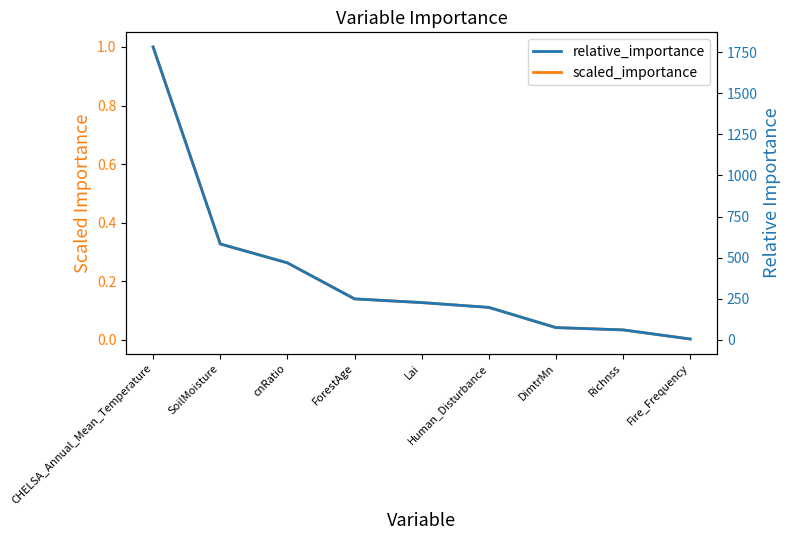

List the series in order of their peak value, lowest first.

scaled_importance, relative_importance